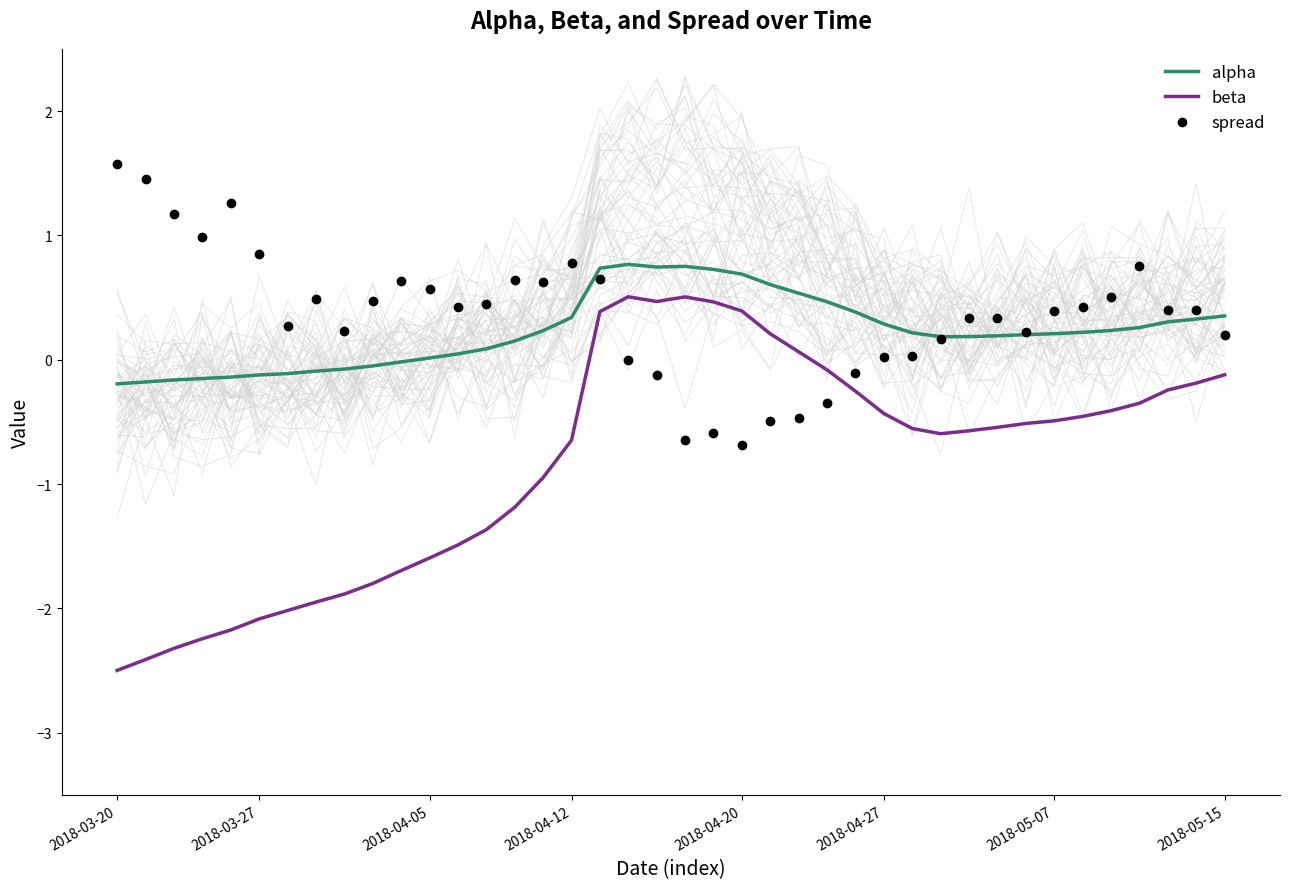

After their last crossing, which series has the higher values: beta or spread?

spread